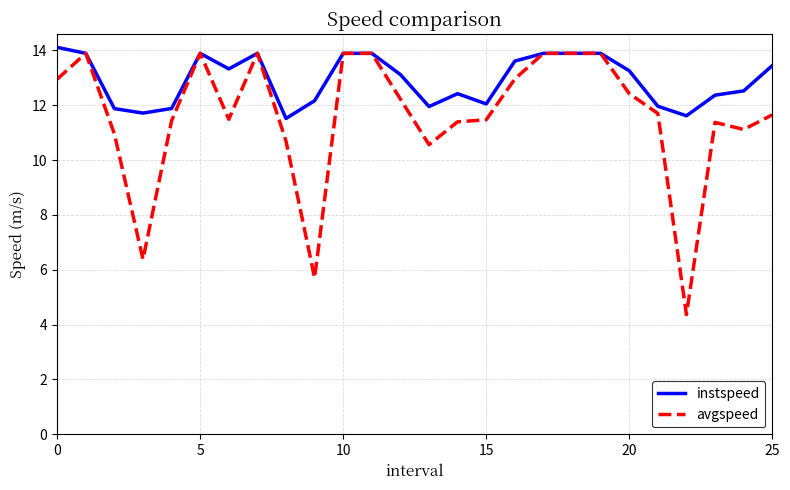

What is the difference between the maximum and second lowest values in the instspeed series?

2.5